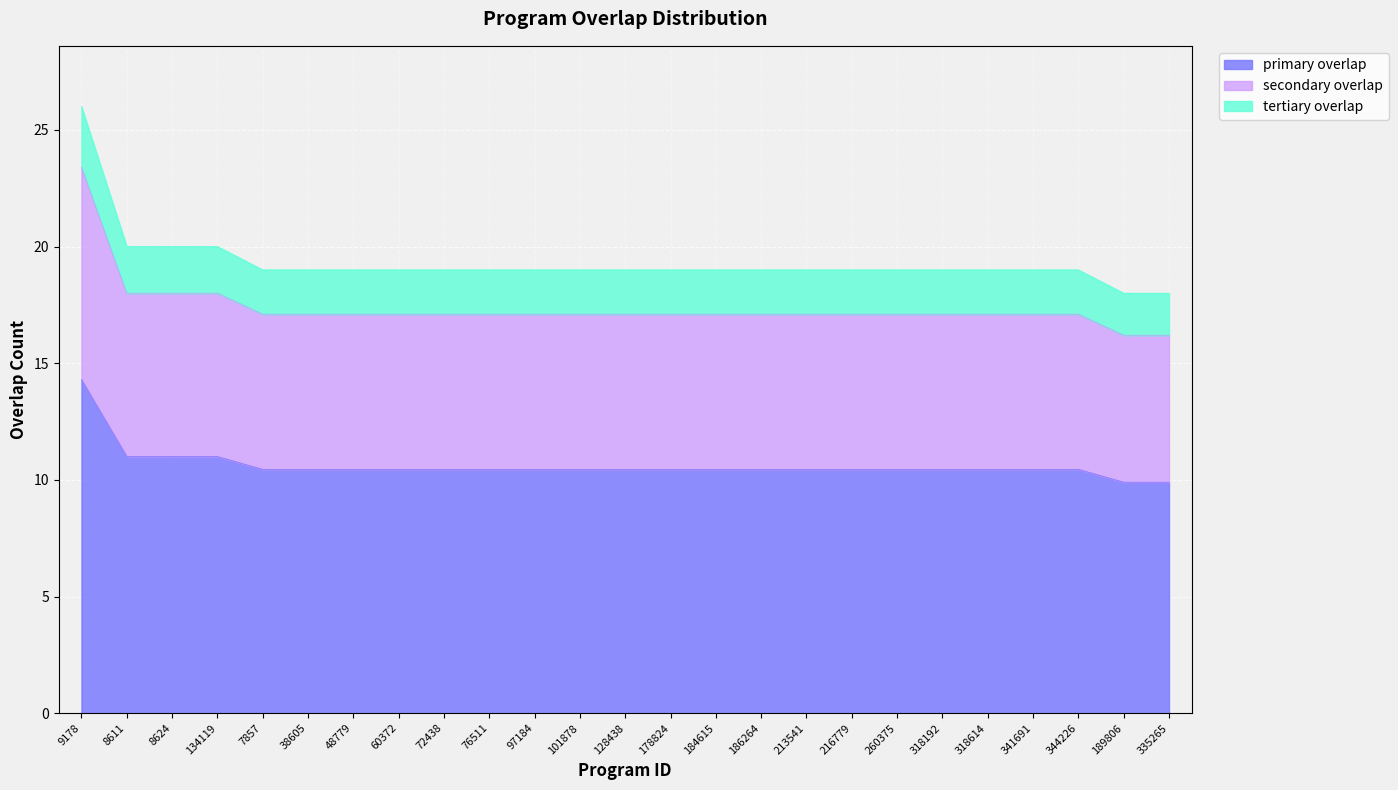

What is the smallest value displayed?

9.9